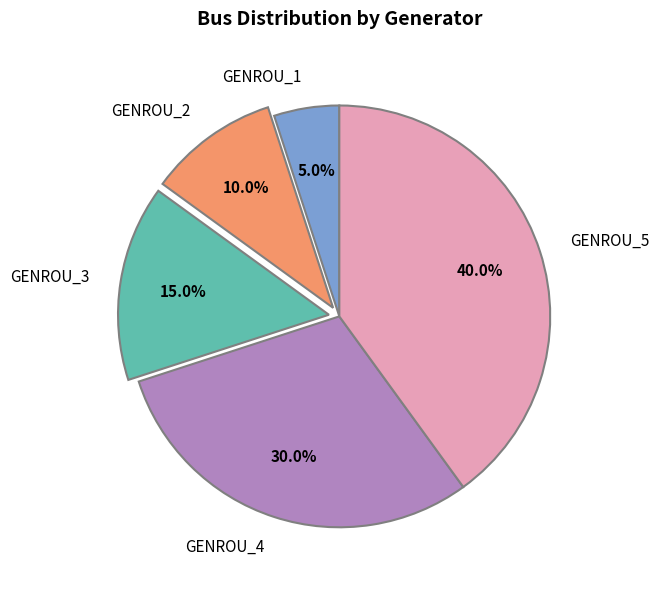

The GENROU_3 slice represents 29% of the pie. True or false?

False